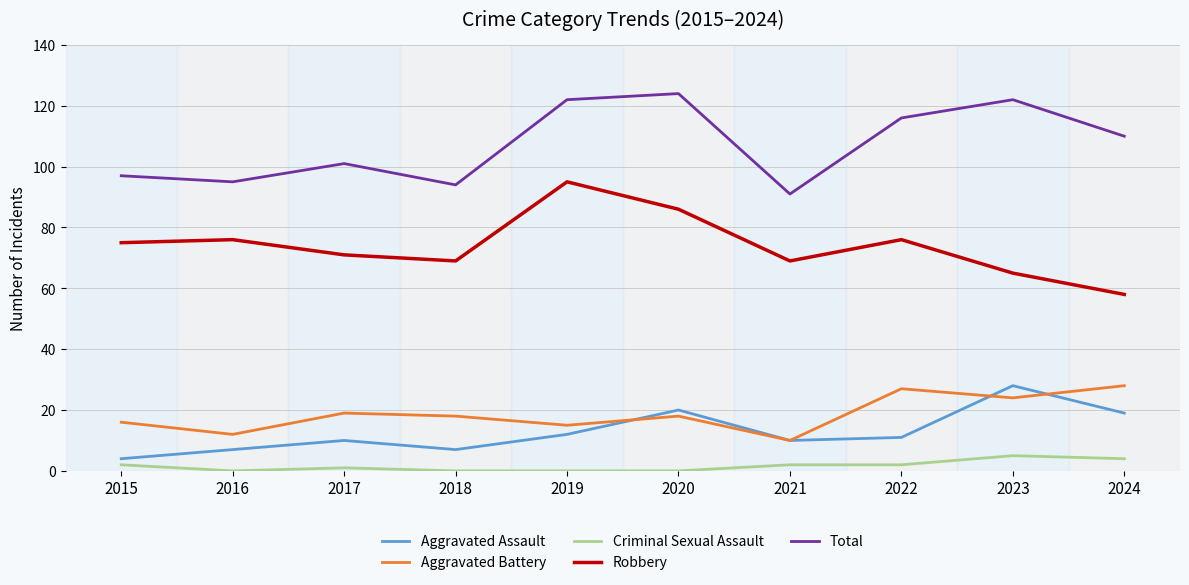

Rank the series at 2016 from lowest to highest value.

Criminal Sexual Assault, Aggravated Assault, Aggravated Battery, Robbery, Total